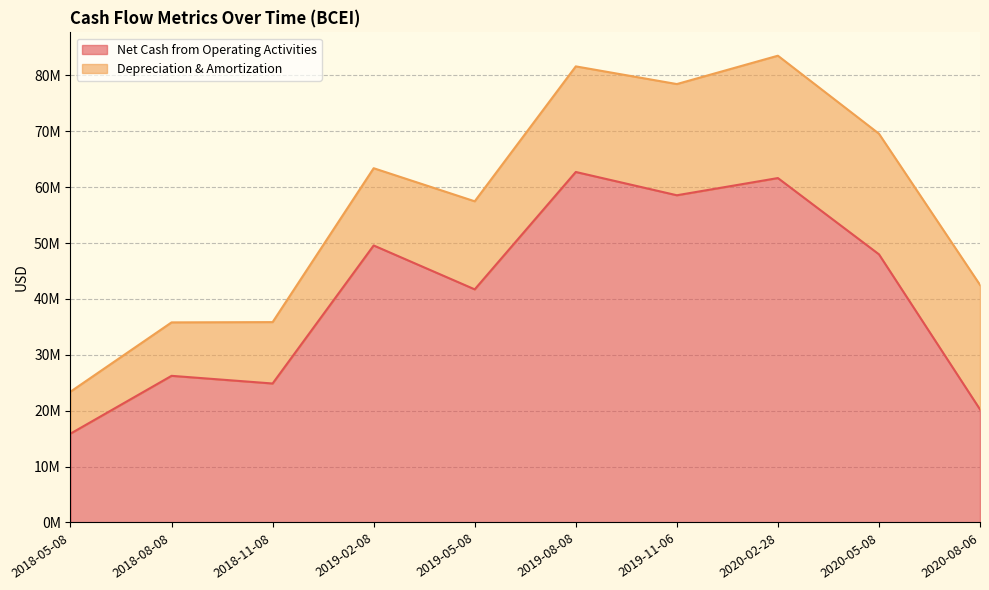

Reading left to right, list all the values displayed in this chart.

2018-05-08=15903000	2018-08-08=26246000	2018-11-08=24873000	2019-02-08=49576000	2019-05-08=41721000	2019-08-08=62727000	2019-11-06=58560000	2020-02-28=61639000	2020-05-08=47994000	2020-08-06=20235000